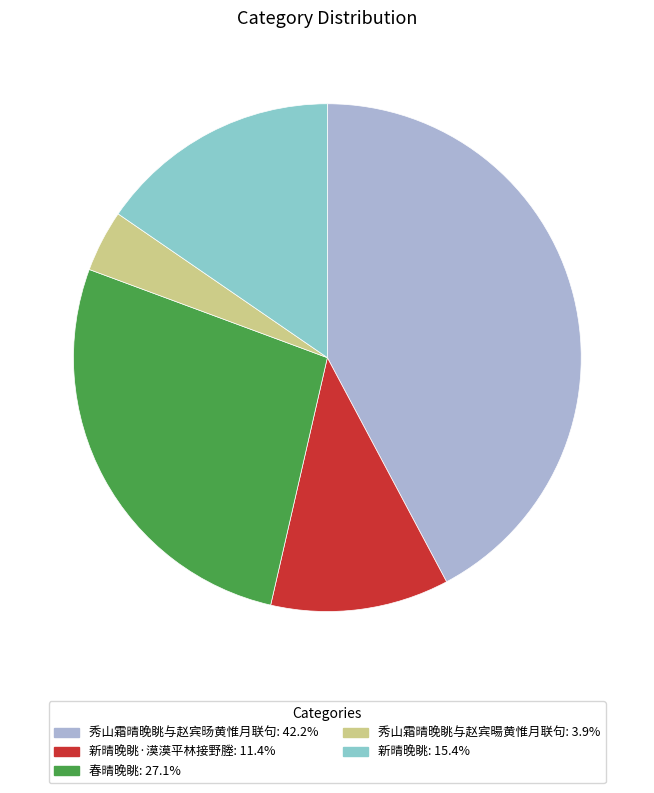

Is there any slice that represents more than half of the pie?

No